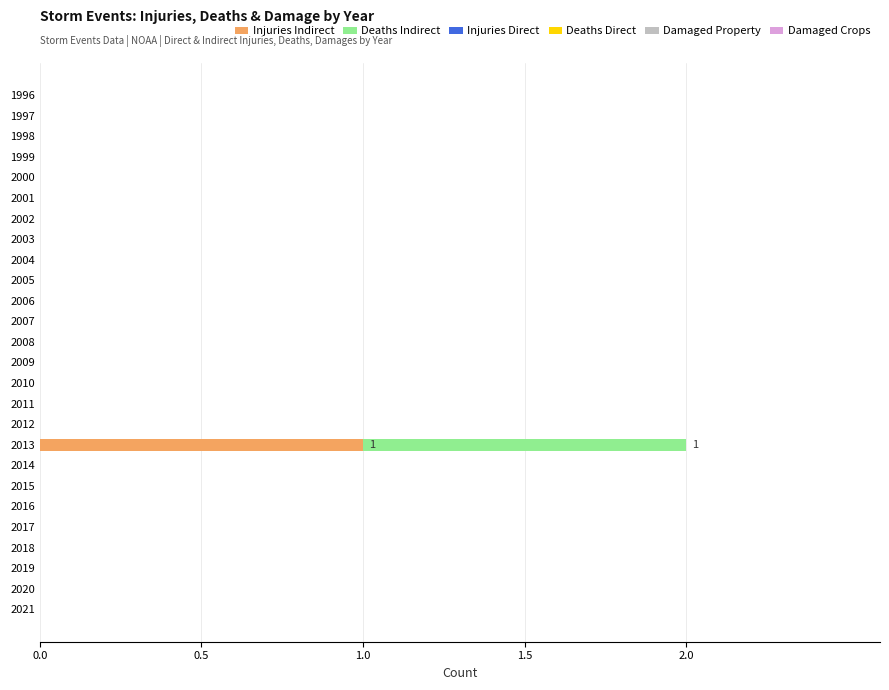

At which category is the sum across all series the highest?

2013